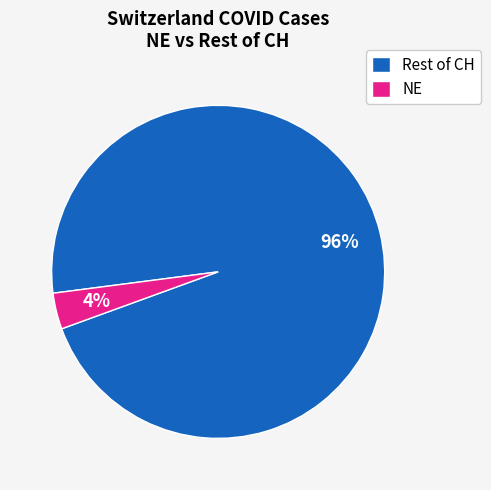

To the nearest percent, what percentage of the pie is NE?

4%